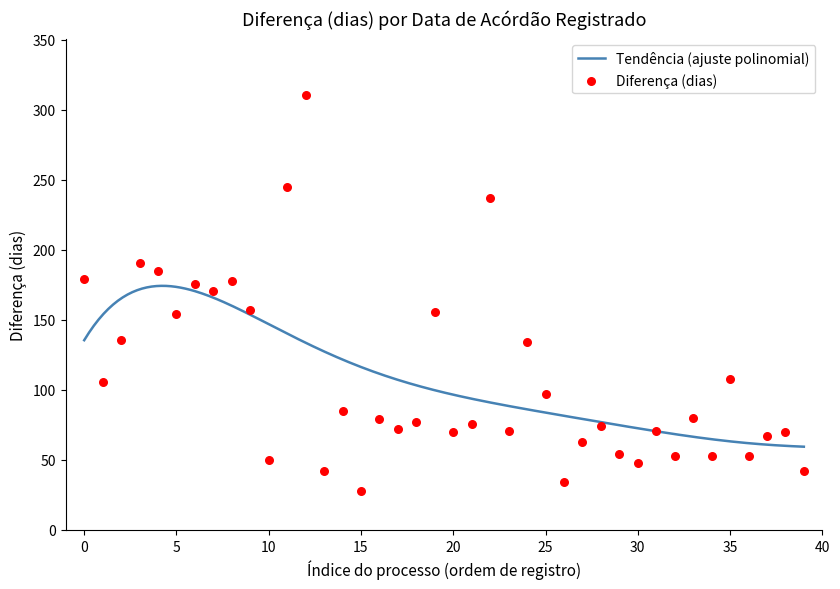

The Tendência (ajuste polinomial) series shows 17.0 at 30. True or false?

False